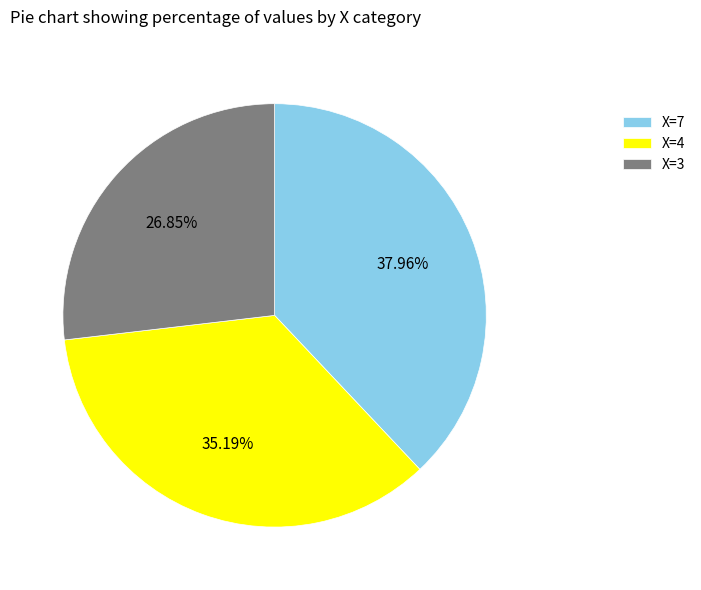

Which has a higher value, X=4 or X=7?

X=7